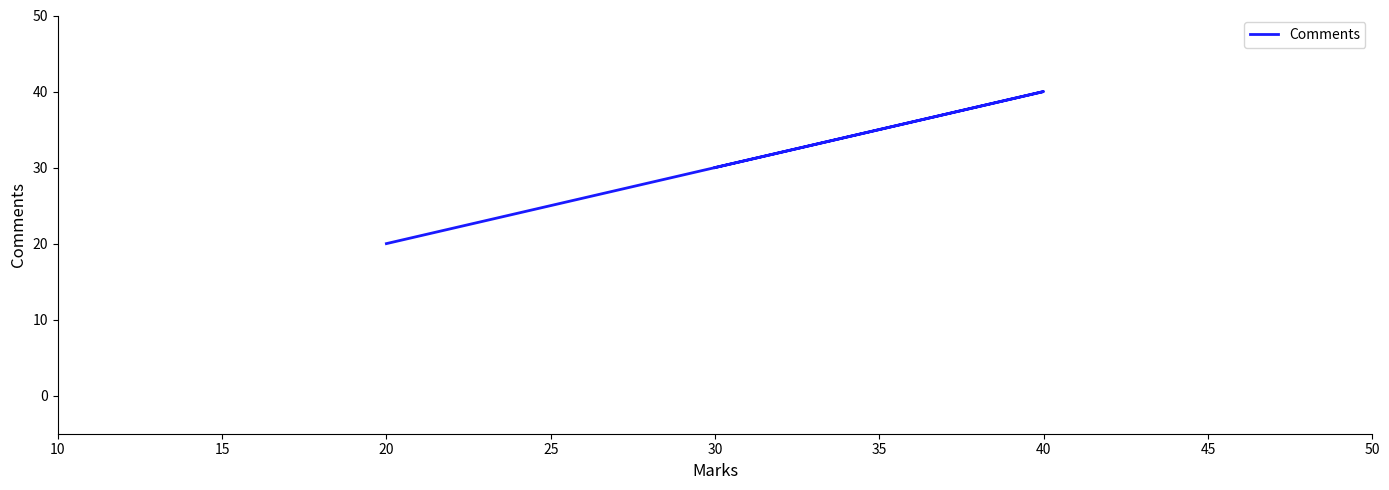

Is it true that the value at 20 is 7?

False